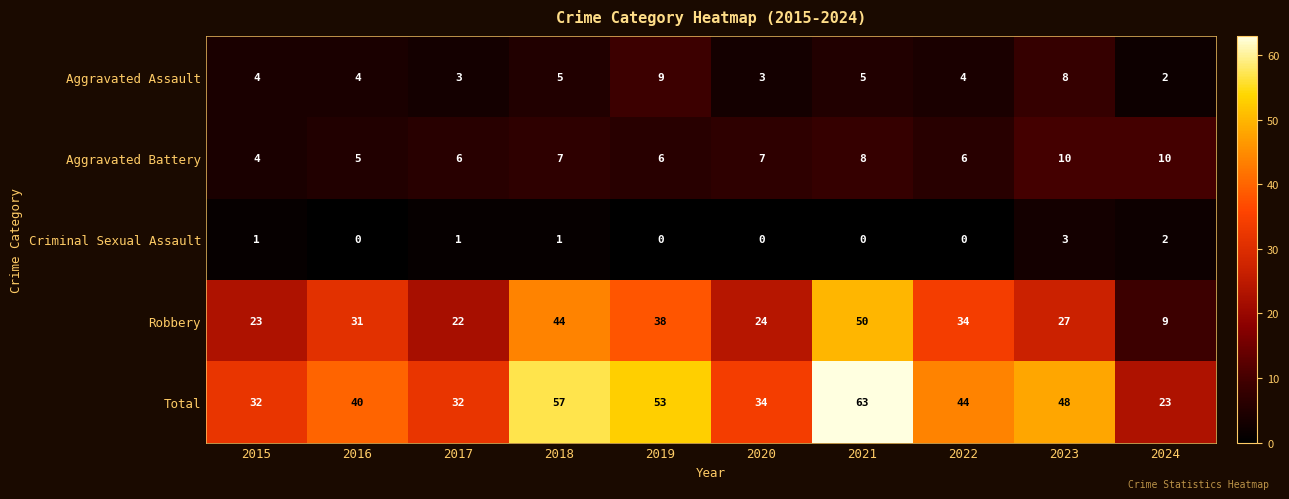

True or false: Robbery has a value of 27 at 2023.

True